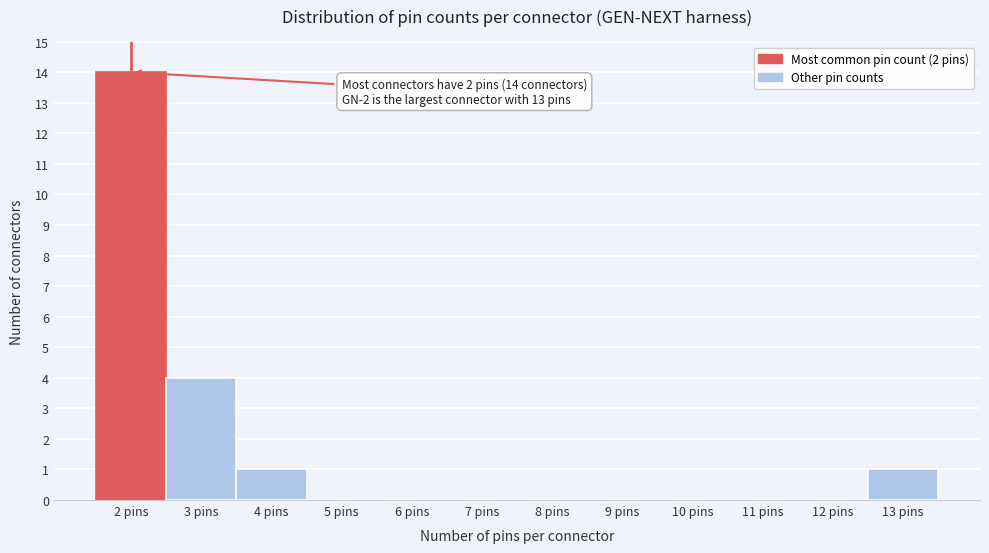

Which range on the x-axis has the tallest bar?

1.5 to 2.5